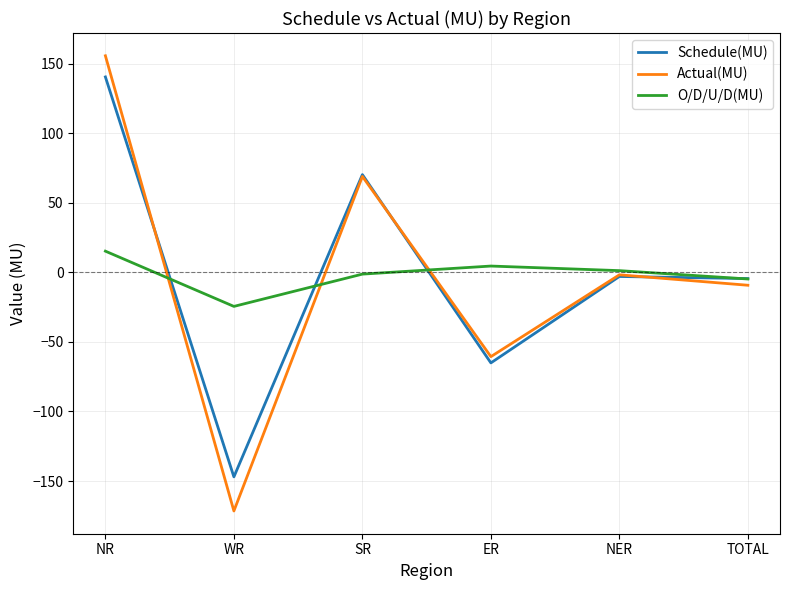

List the series in order of their peak value, highest first.

Actual(MU), Schedule(MU), O/D/U/D(MU)